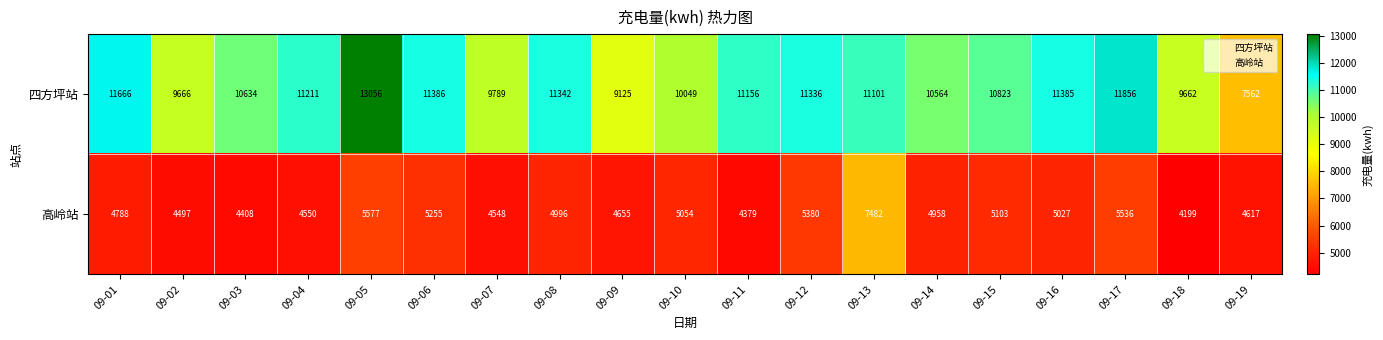

At which label does 高岭站 first exceed 4958?

09-05